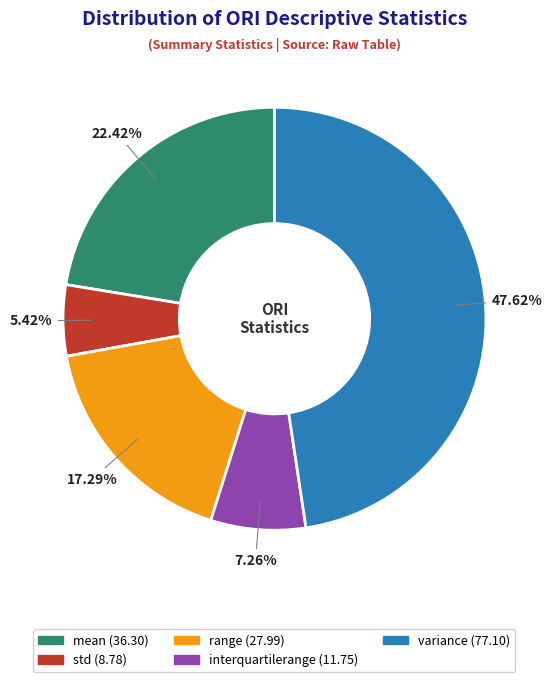

To the nearest percent, what percentage of the pie is variance?

48%